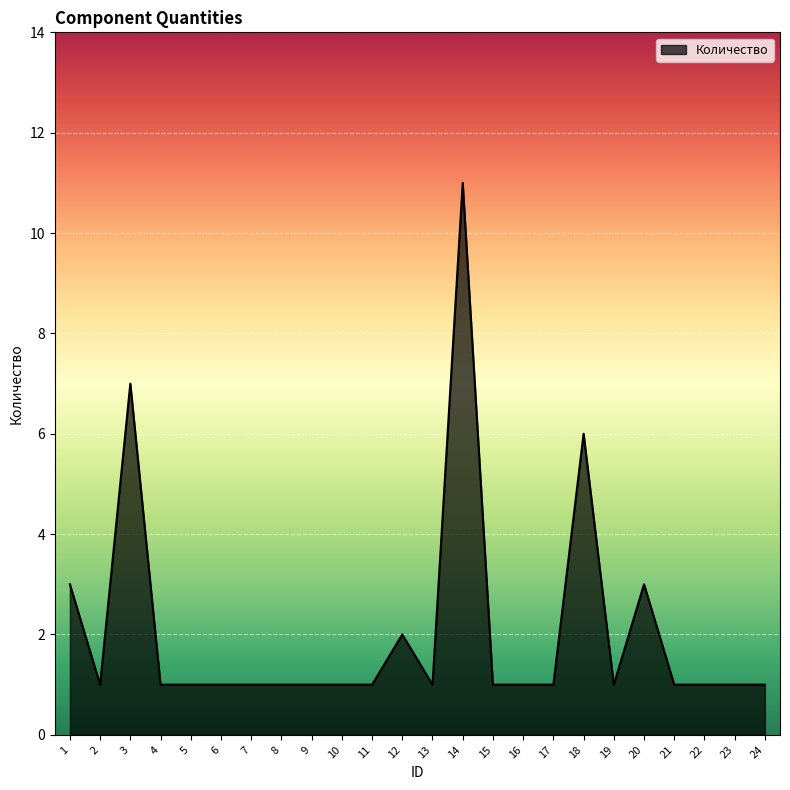

What is the average value?

2